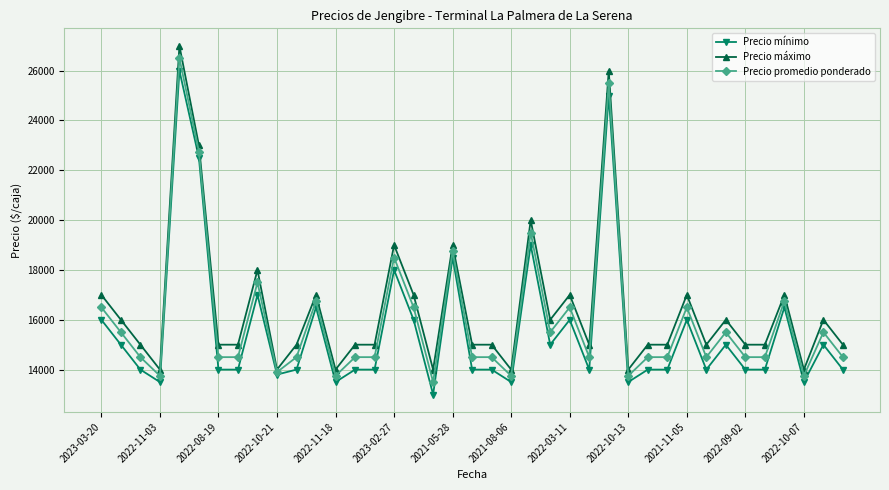

True or false: Precio mínimo and Precio máximo intersect in this chart.

False